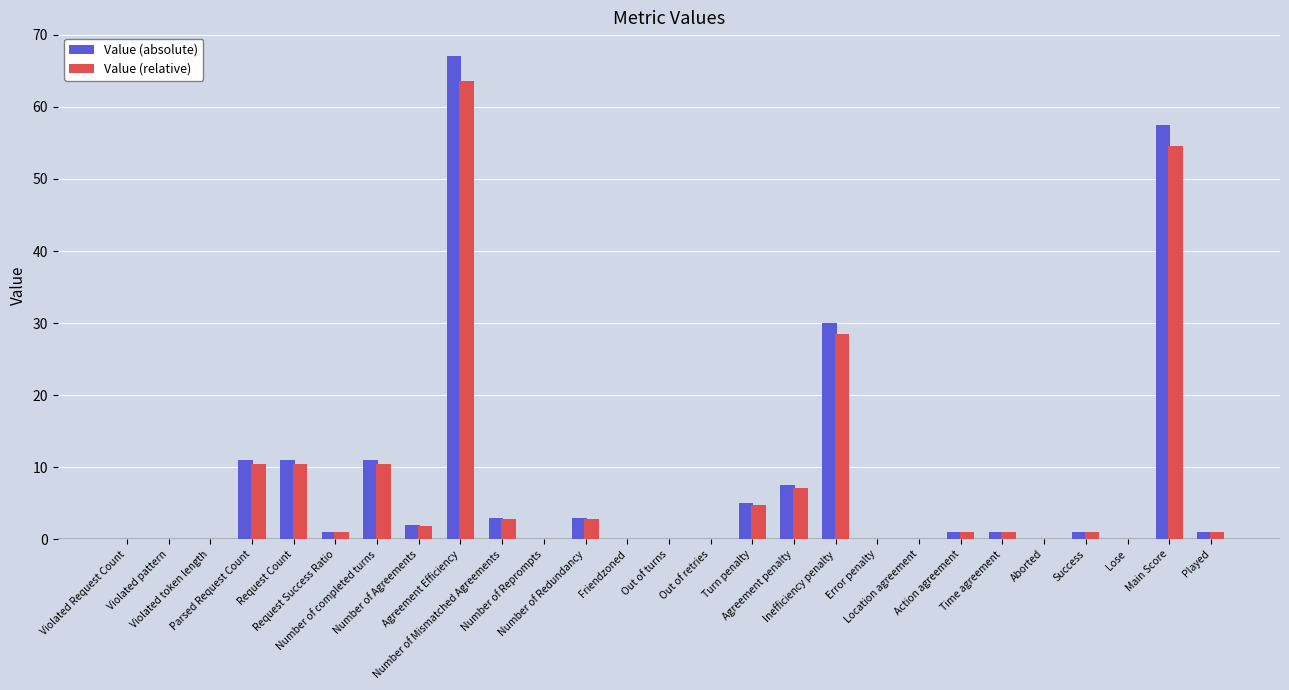

What is the highest value of the Value (absolute) series?

67.0